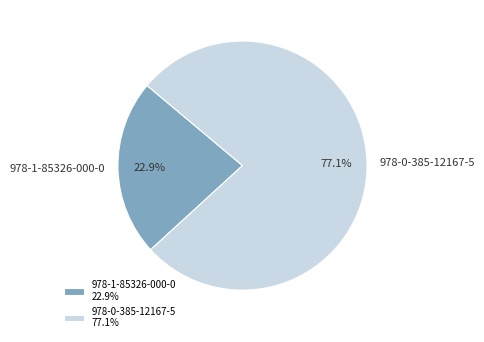

How many segments does this pie chart have?

2